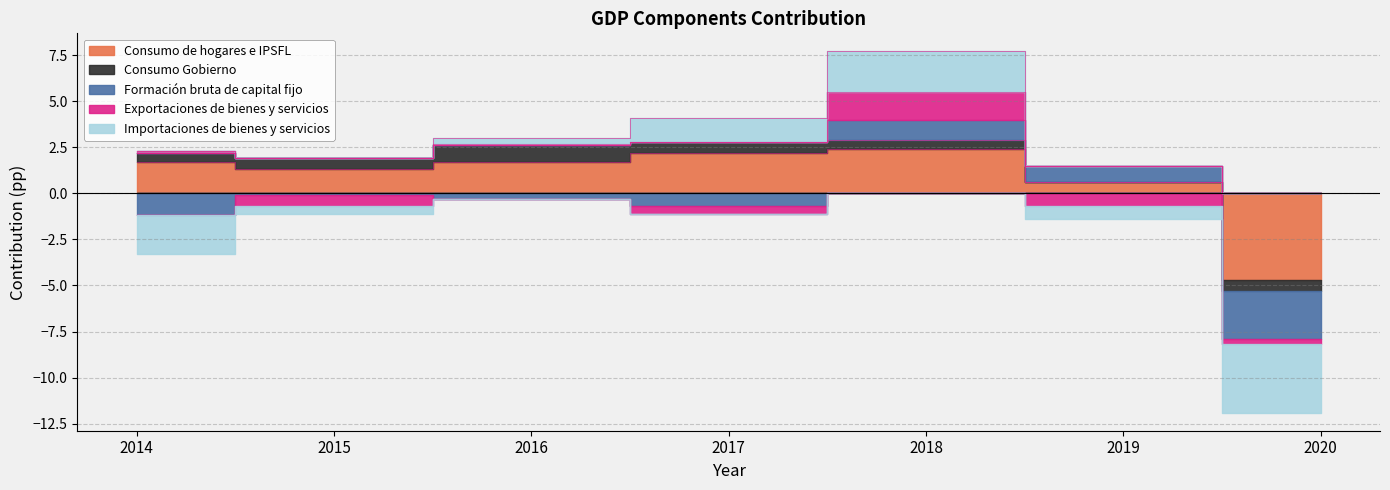

True or false: Consumo Gobierno has a value of 0.6 at 2015.

True